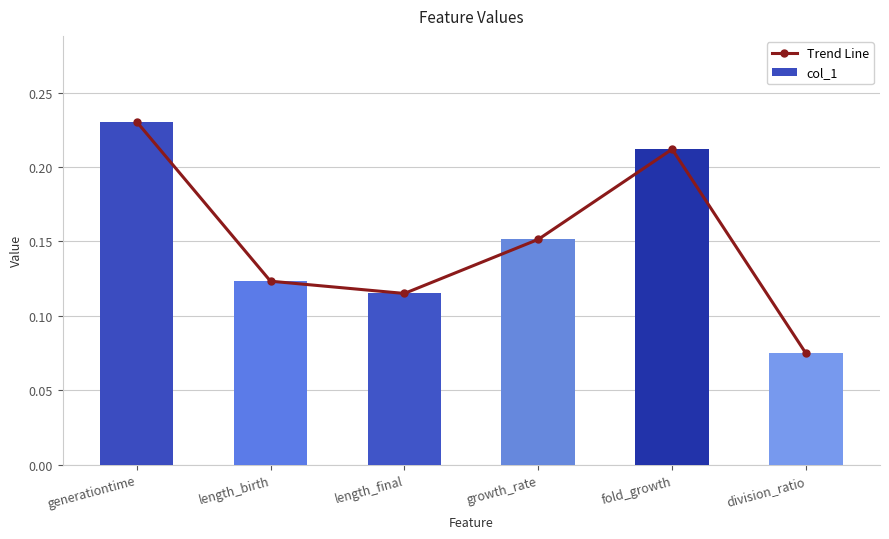

Rank the categories by col_1 value from highest to lowest.

generationtime, fold_growth, growth_rate, length_birth, length_final, division_ratio